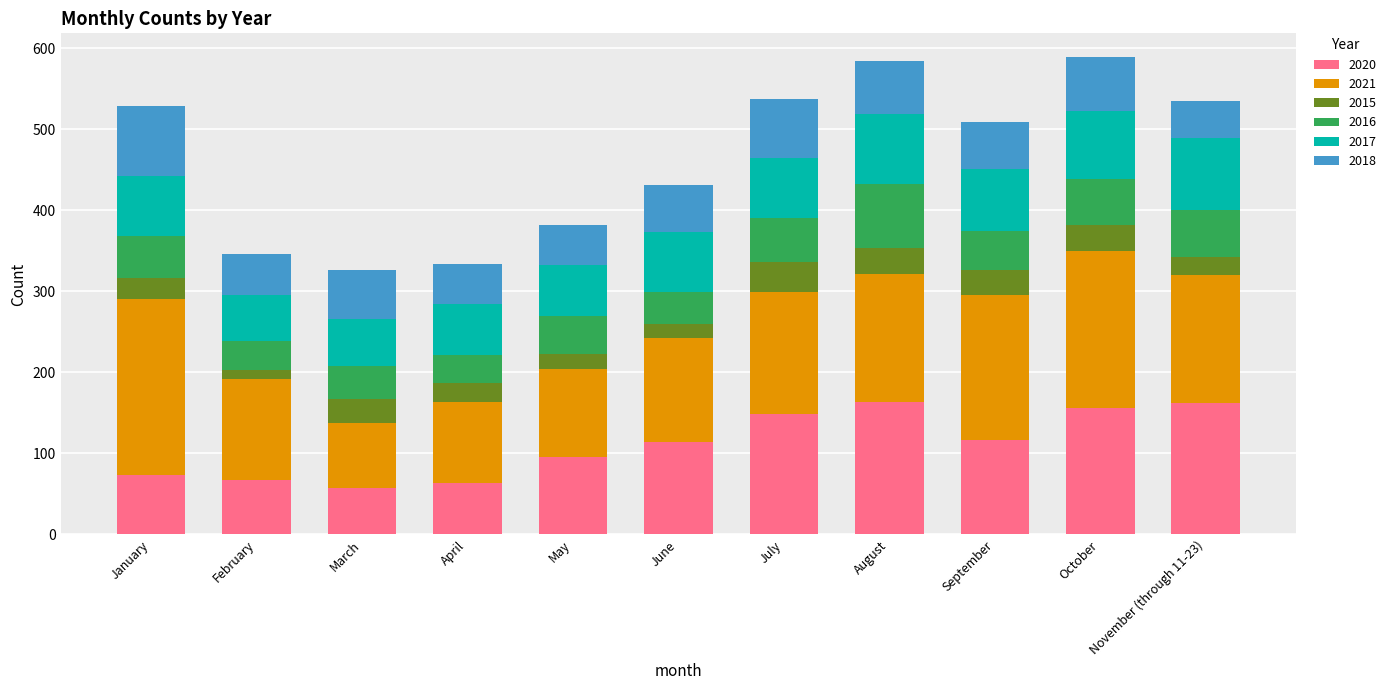

What is the difference between the maximum and second lowest values in the 2020 series?

99